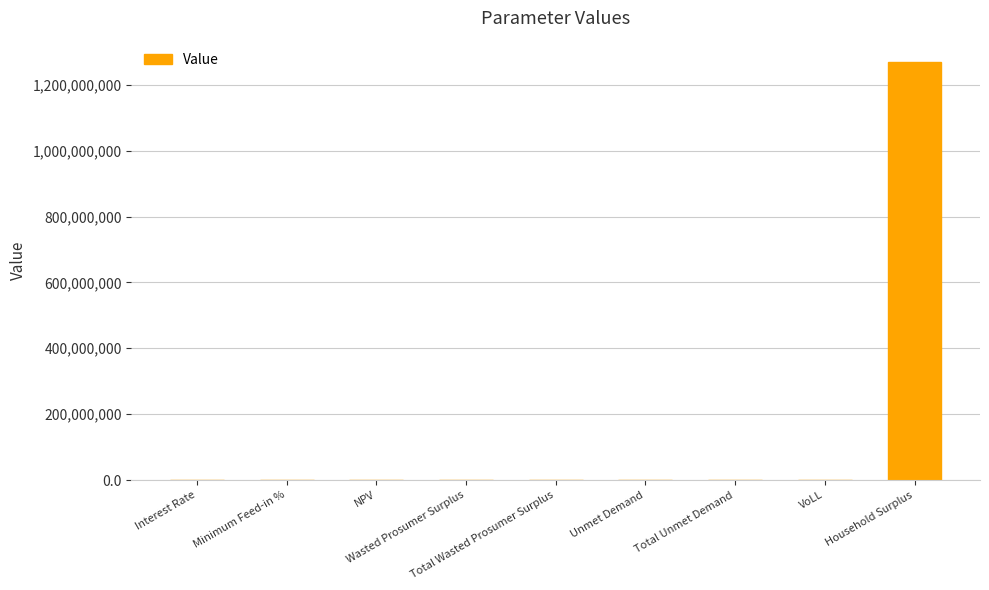

What is the greatest value displayed?

1270298521.8